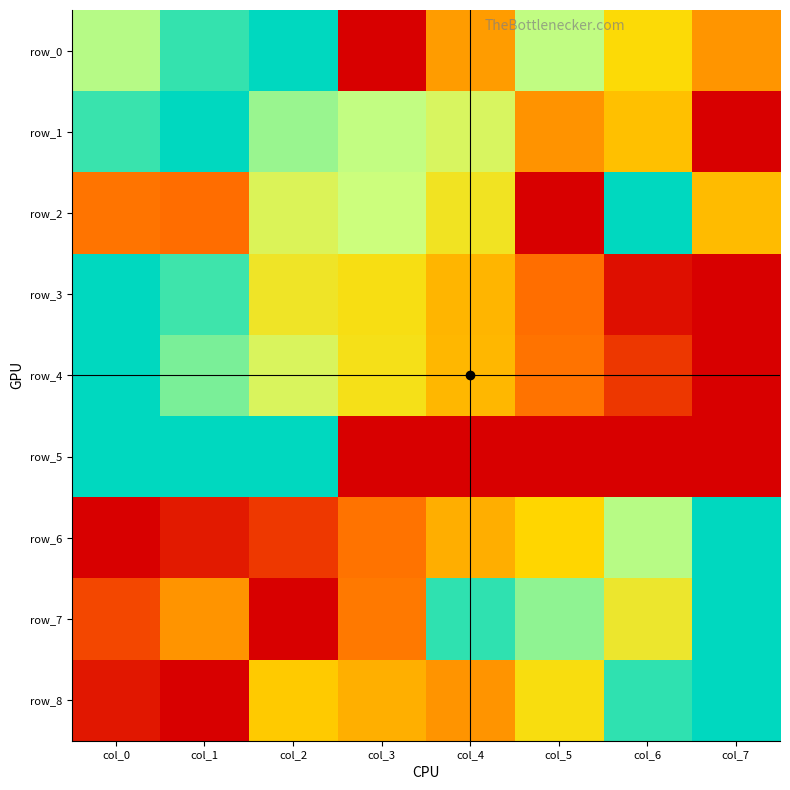

How many data points in row_8 are above 0?

7